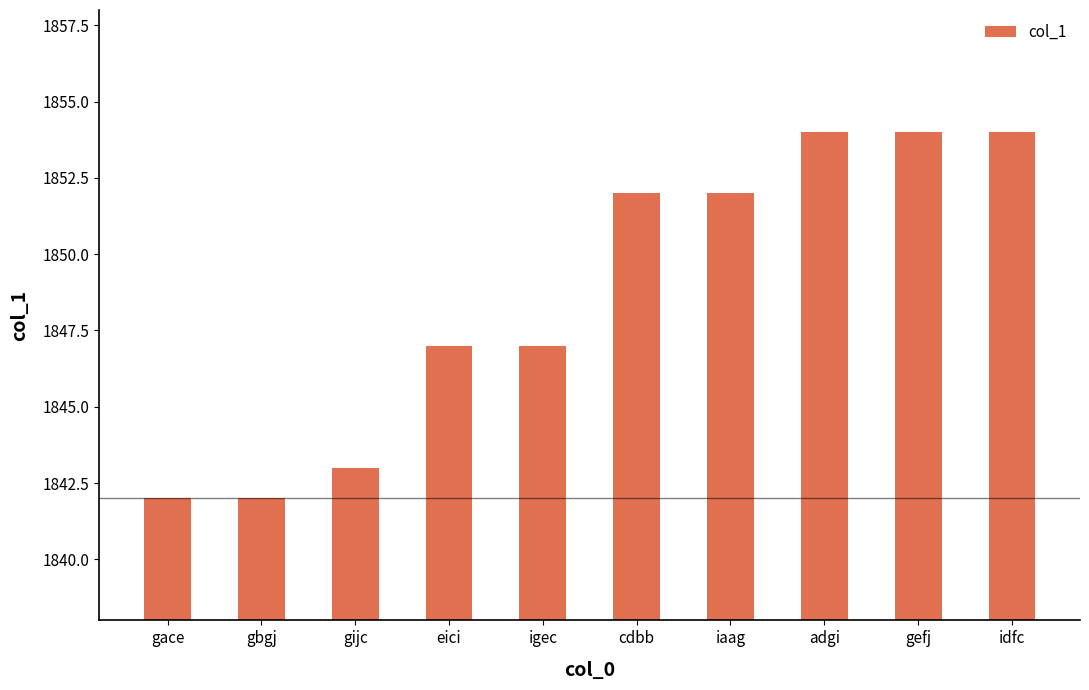

What is the greatest value displayed?

1854